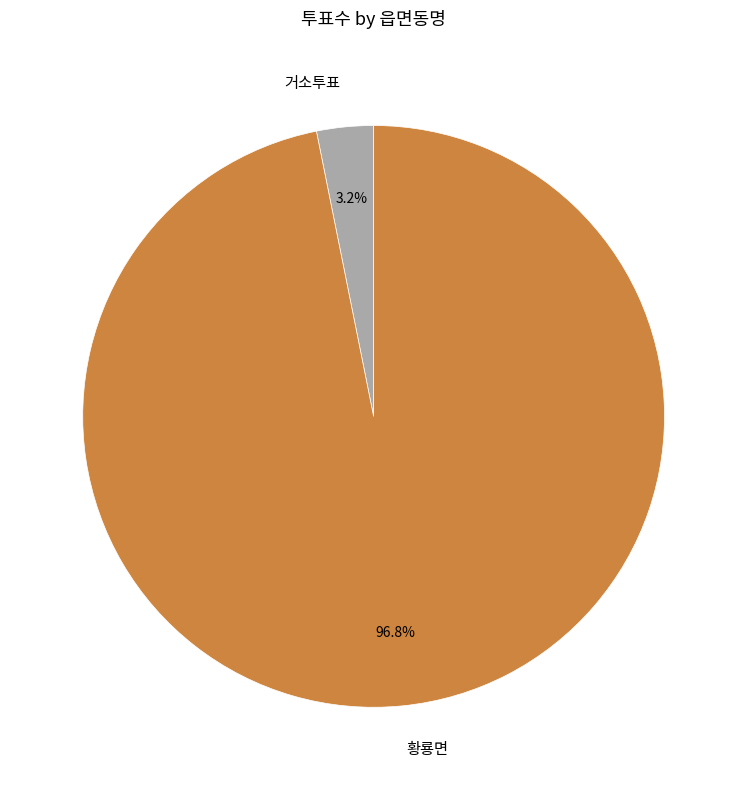

Is there any slice that represents more than half of the pie?

Yes